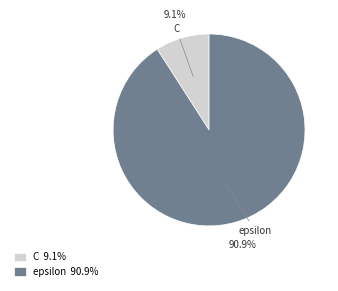

Which category accounts for the majority?

epsilon